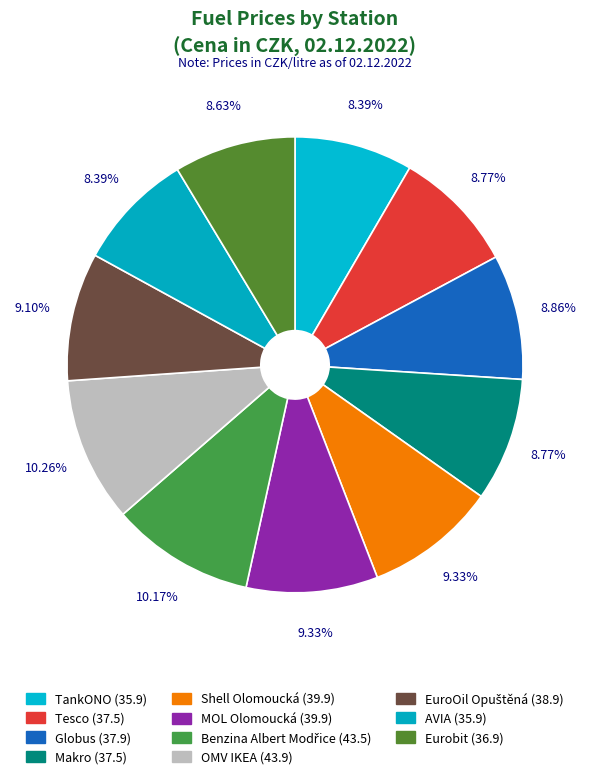

How many segments does this pie chart have?

11